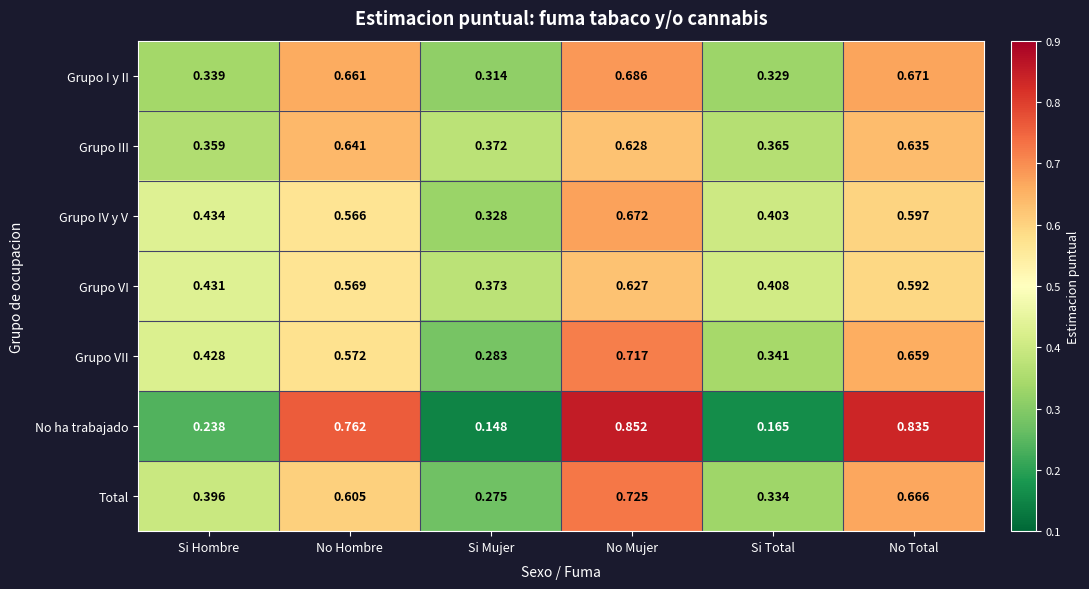

Count the number of data series in this chart.

7